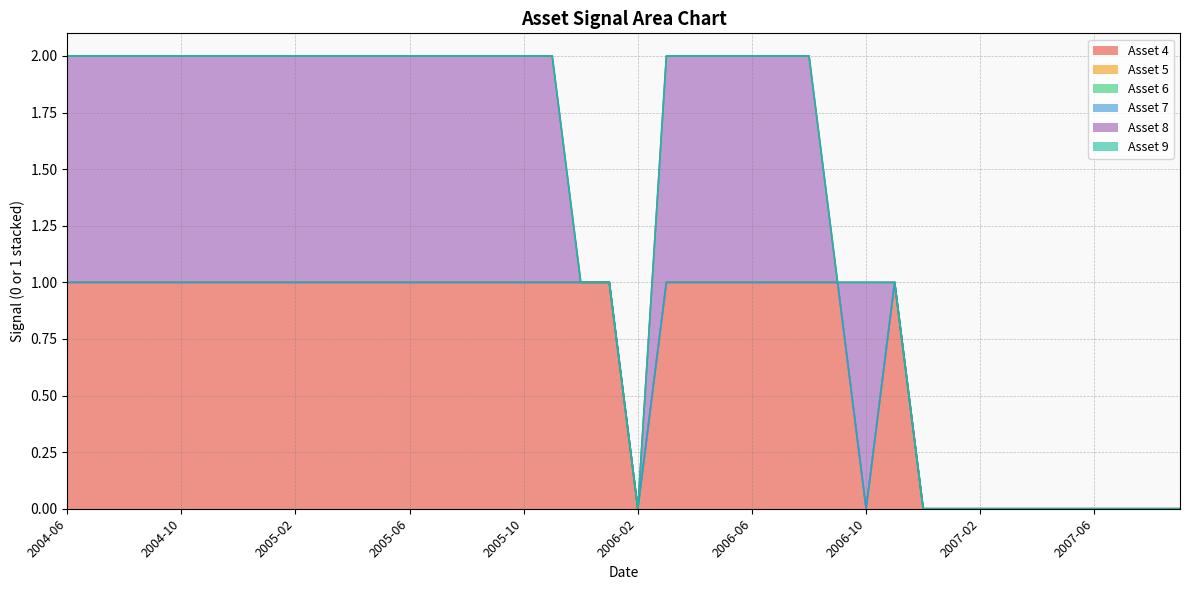

At which label is Asset 7 closest to 0?

2004-06